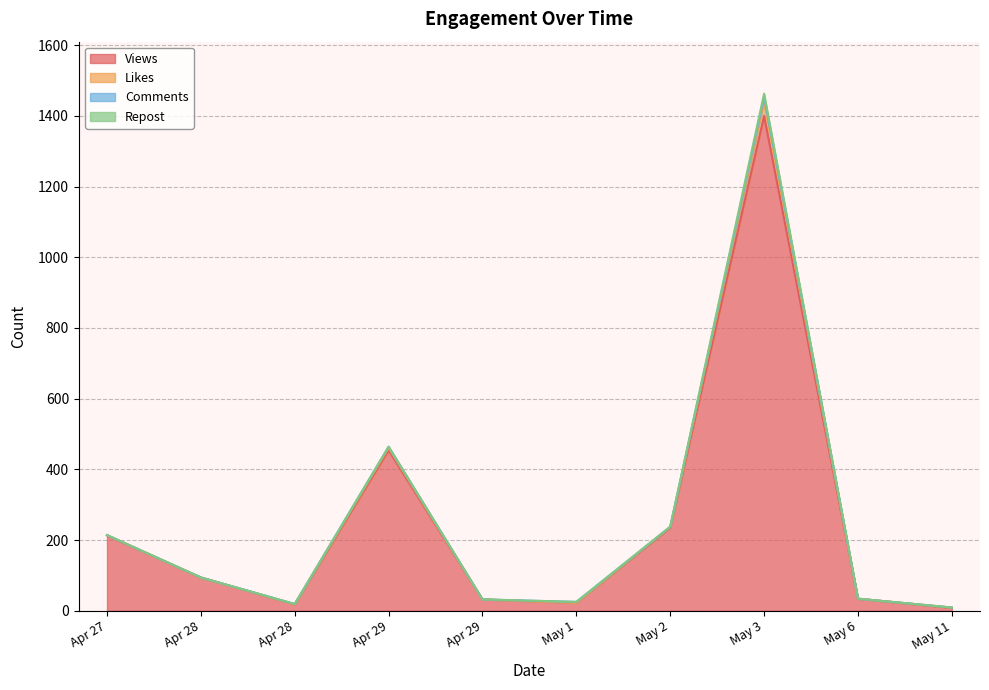

True or false: Likes has a value of 2280 at May 3.

False